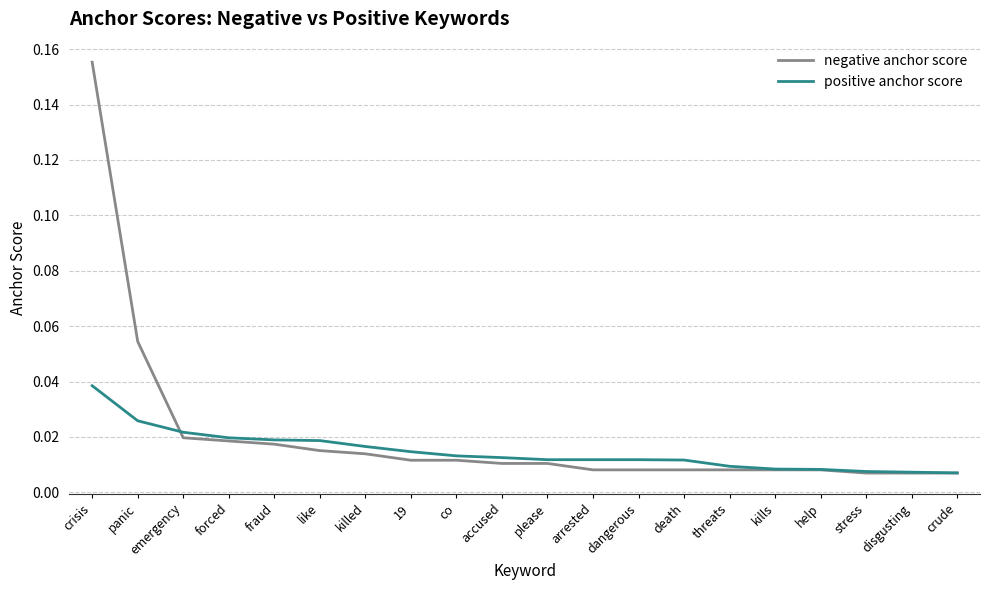

What position from the left is like?

6